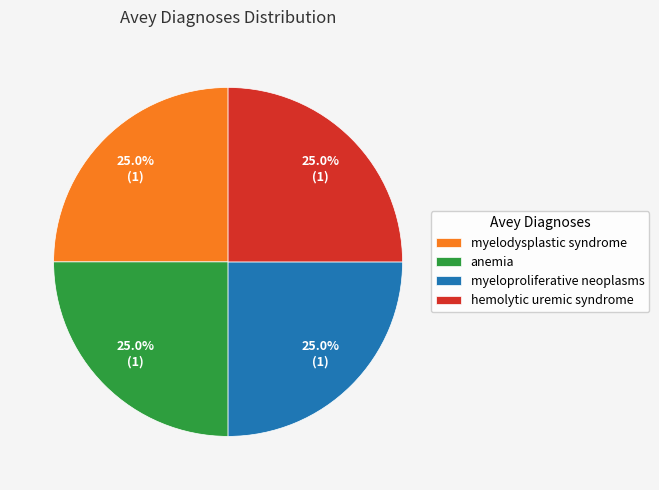

Is there any slice that represents more than half of the pie?

No